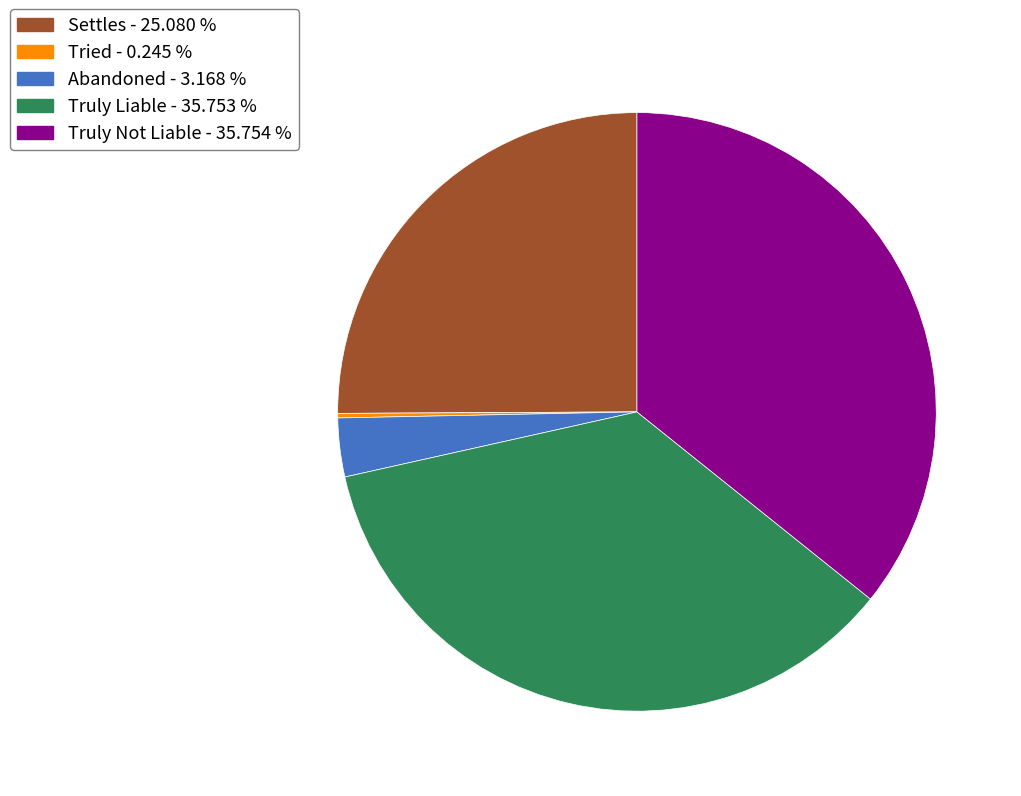

Do Abandoned - 3.168 % and Settles - 25.080 % together represent more than half of the pie?

No